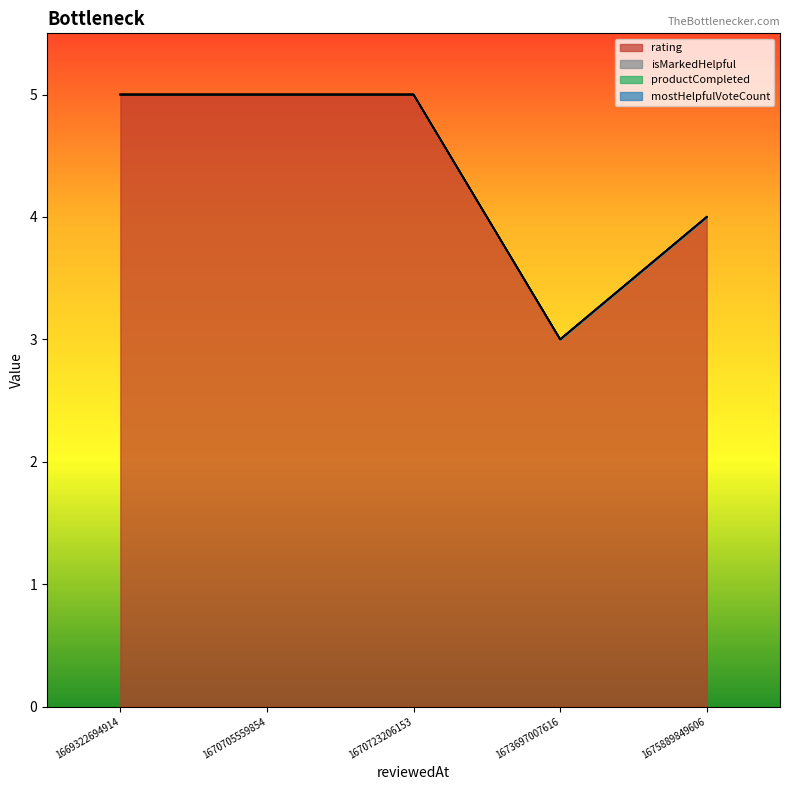

Reading left to right, what are all the values shown in this chart?

rating: 1673697007616=3	1675889849606=4	1670723206153=5	1670705559854=5	1669322694914=5
isMarkedHelpful: 1673697007616=0	1675889849606=0	1670723206153=0	1670705559854=0	1669322694914=0
productCompleted: 1673697007616=0	1675889849606=0	1670723206153=0	1670705559854=0	1669322694914=0
mostHelpfulVoteCount: 1673697007616=0	1675889849606=0	1670723206153=0	1670705559854=0	1669322694914=0